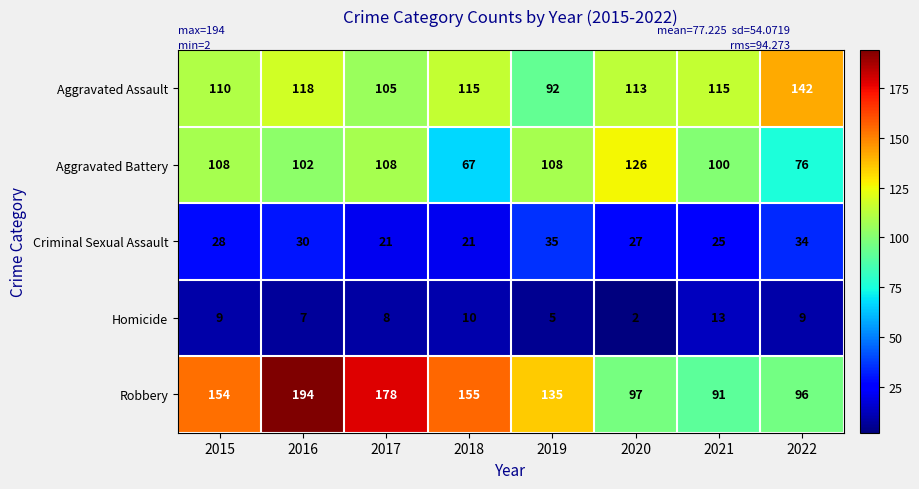

What is the approximate value of Aggravated Battery at 2016?

102